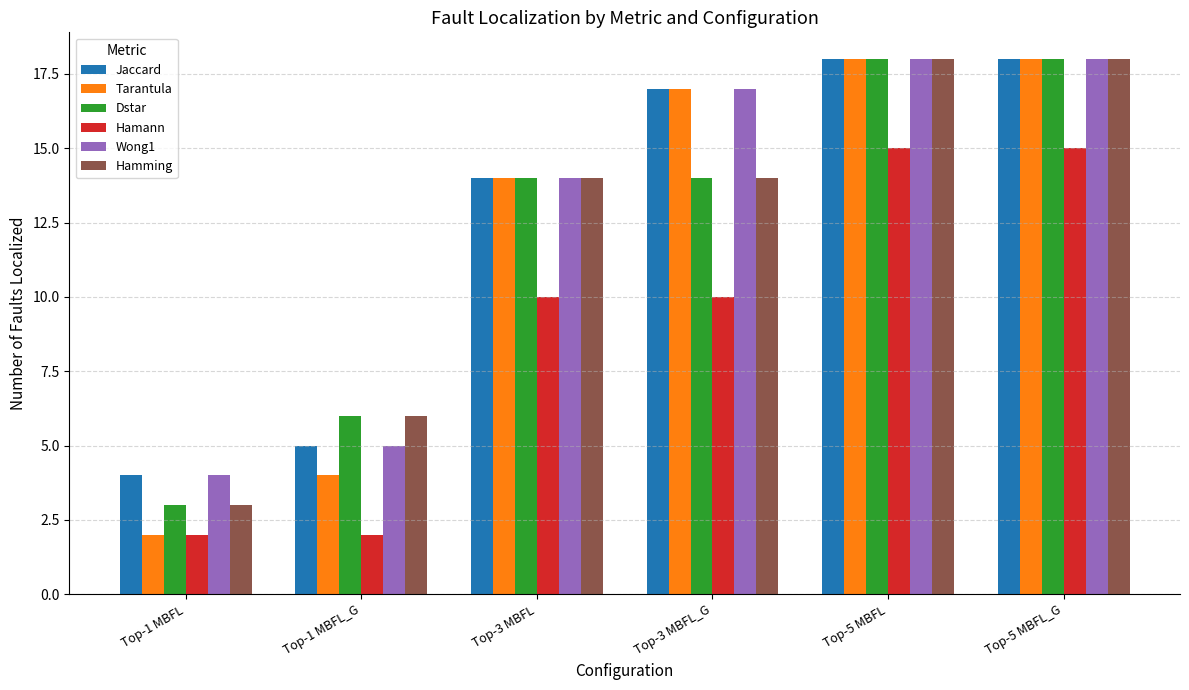

At how many categories does at least one series exceed 7?

4